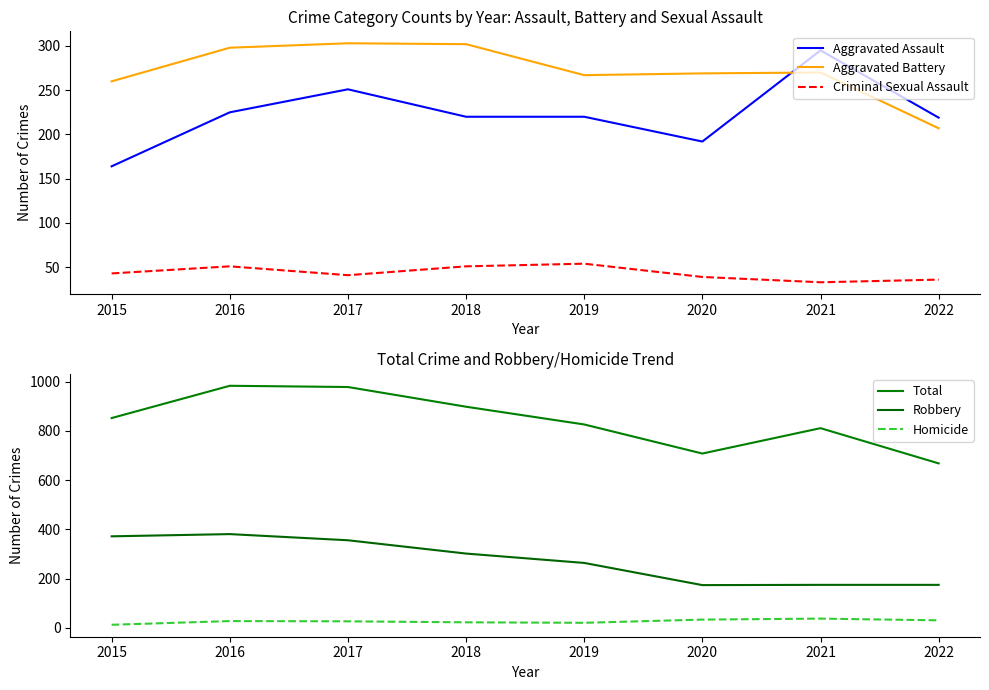

Rank the series at 2021 from highest to lowest value.

Total, Aggravated Assault, Aggravated Battery, Robbery, Homicide, Criminal Sexual Assault